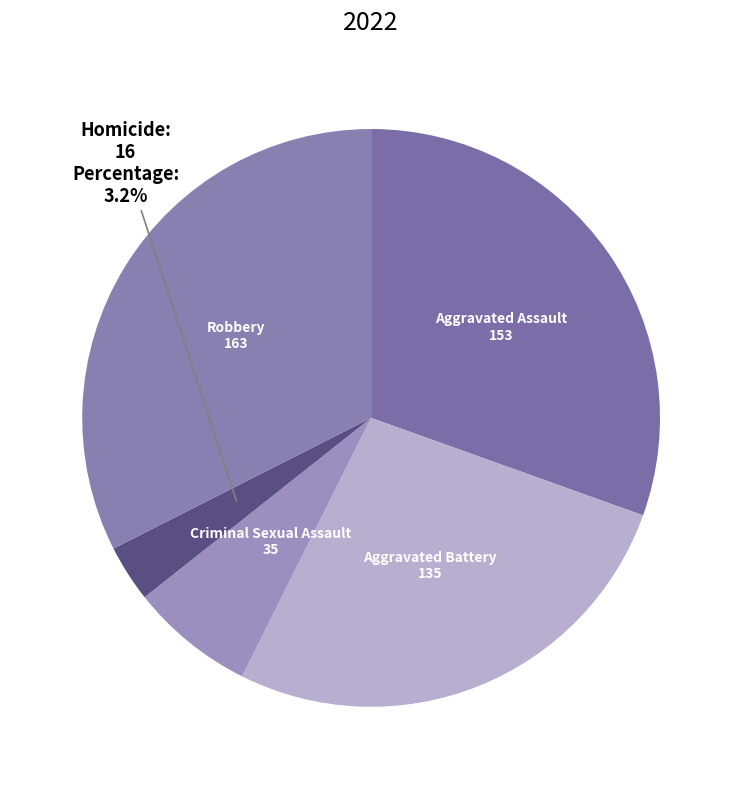

Is it true that Robbery is 22% of the pie?

False